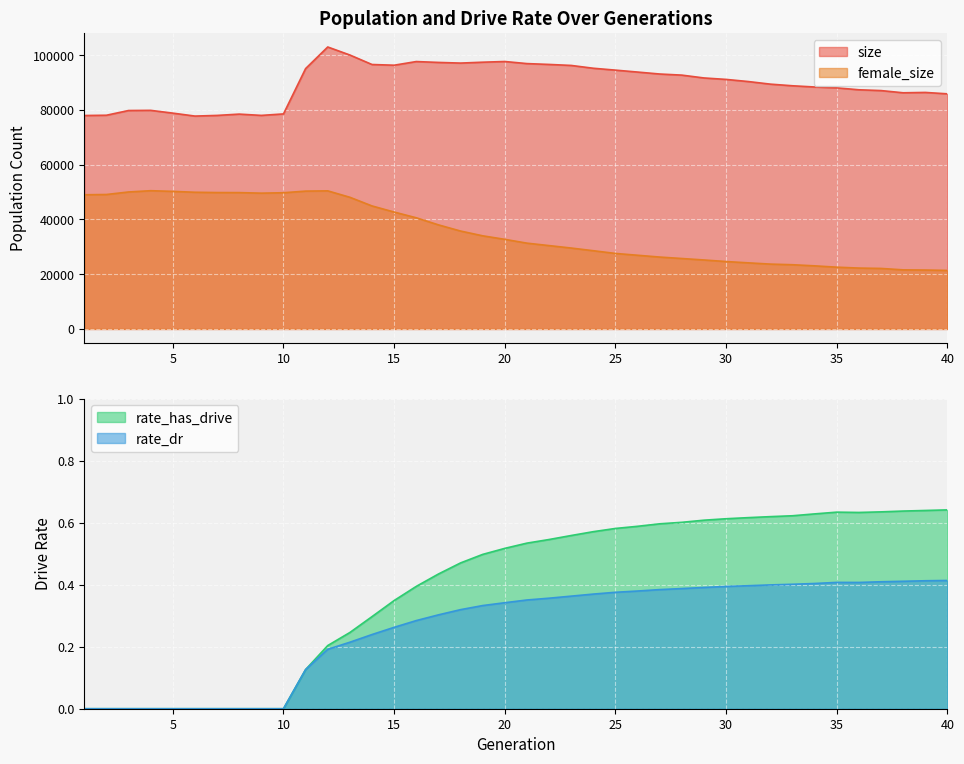

What is the value of the size point at the 11th from the left?

95146.0